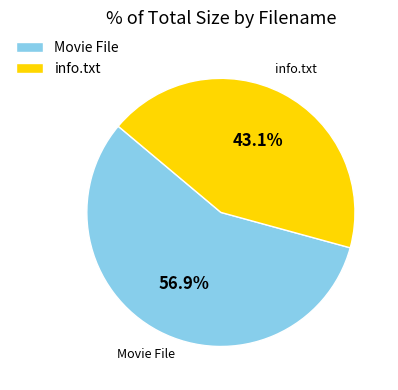

What is the ratio of the value at Movie File to the value at info.txt?

1.3